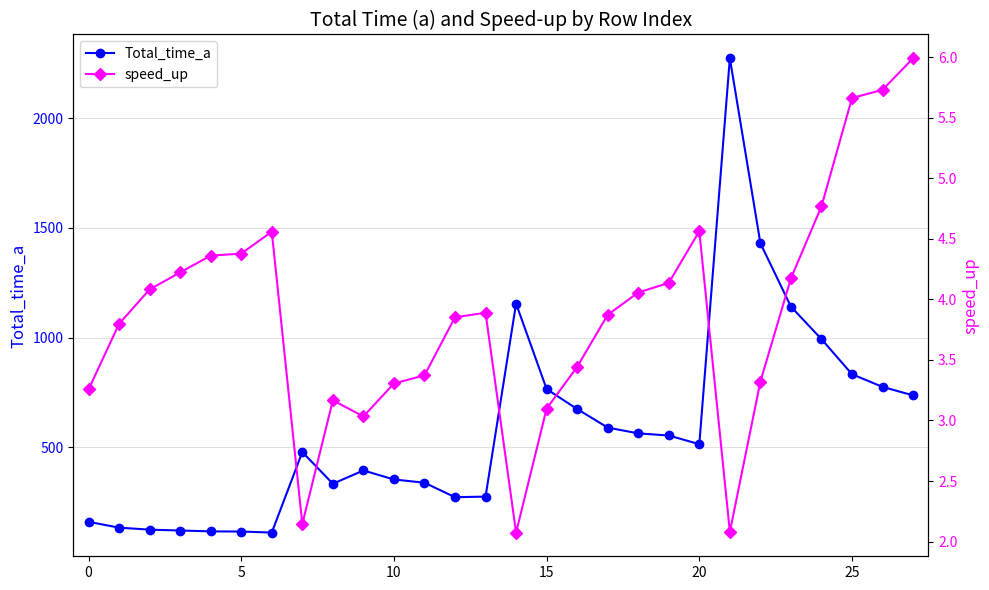

Is it true that Total_time_a equals 1154.8 at 14?

True